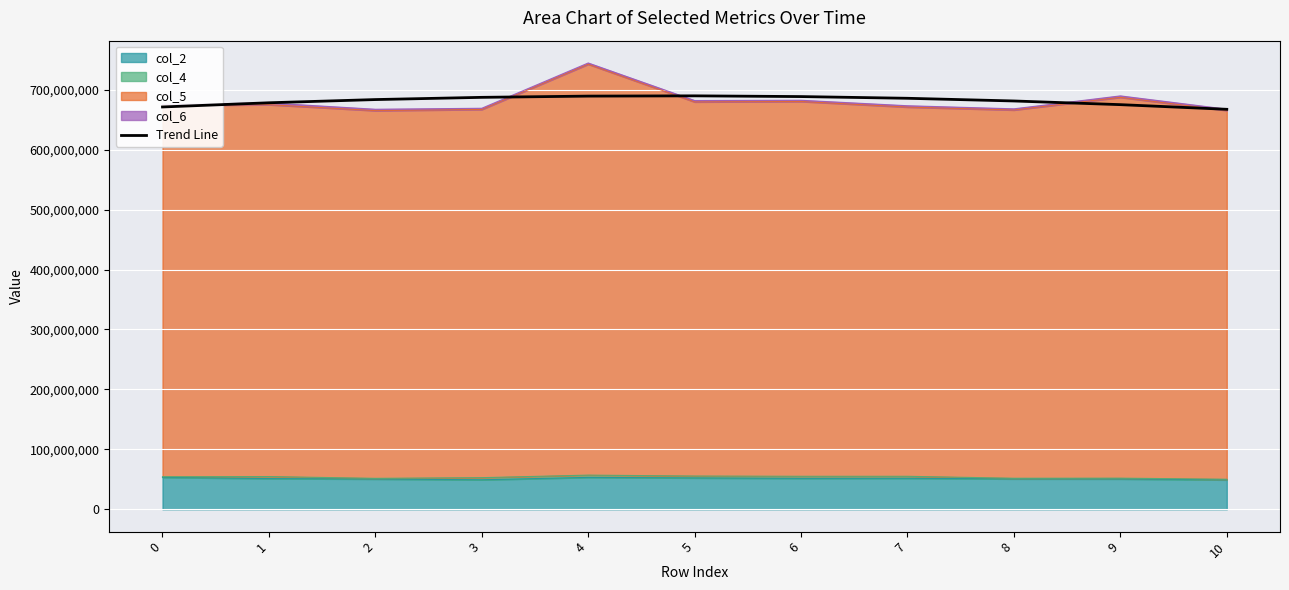

What is the ratio of the value at 1 to the value at 8?

1.0